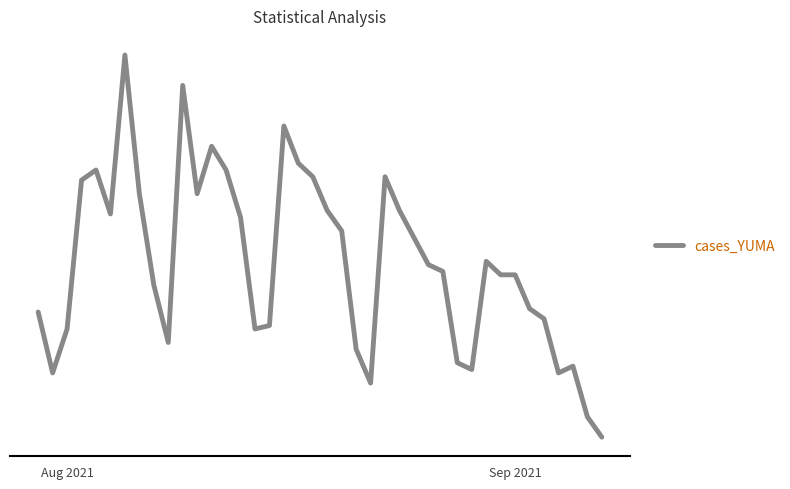

Does the chart display data point markers on the line(s)?

No